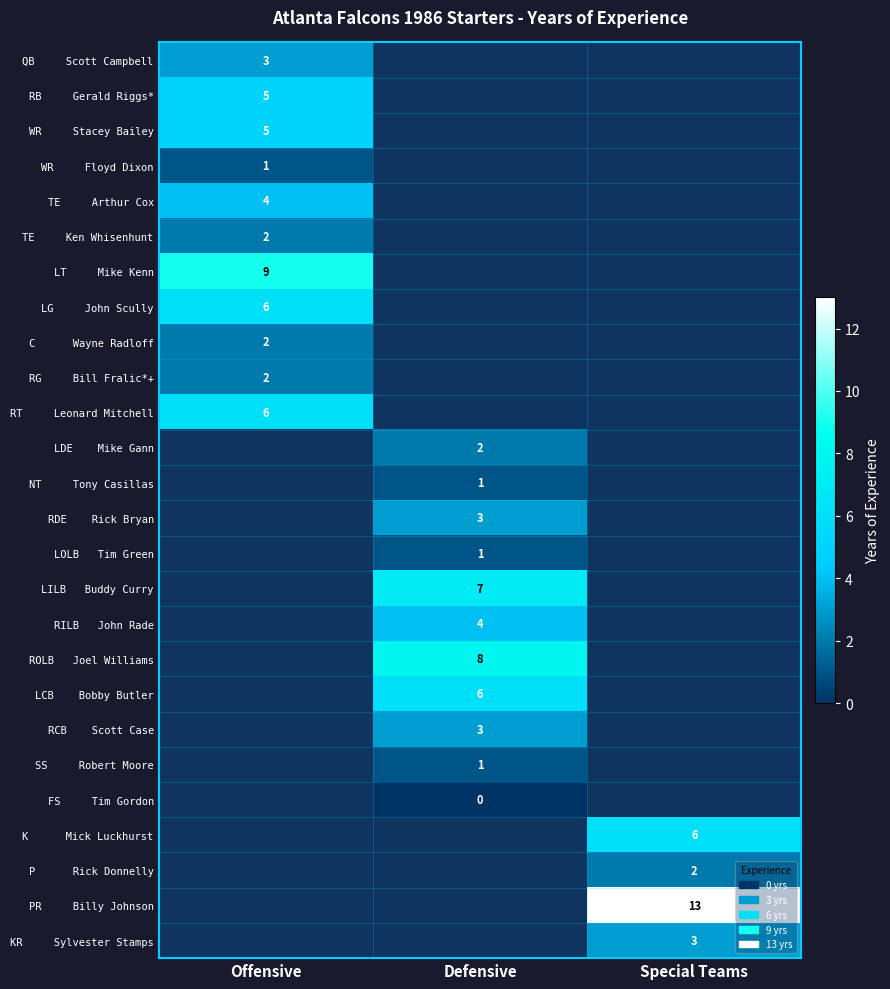

How many distinct data groups are displayed?

26